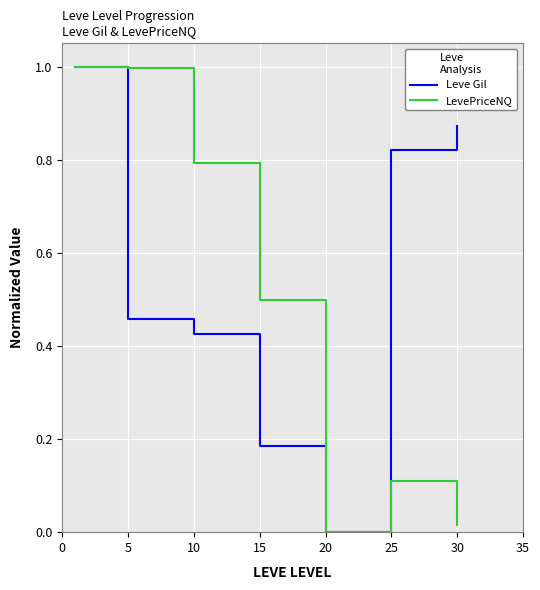

Rank the series by their average value, from lowest to highest.

LevePriceNQ, Leve Gil